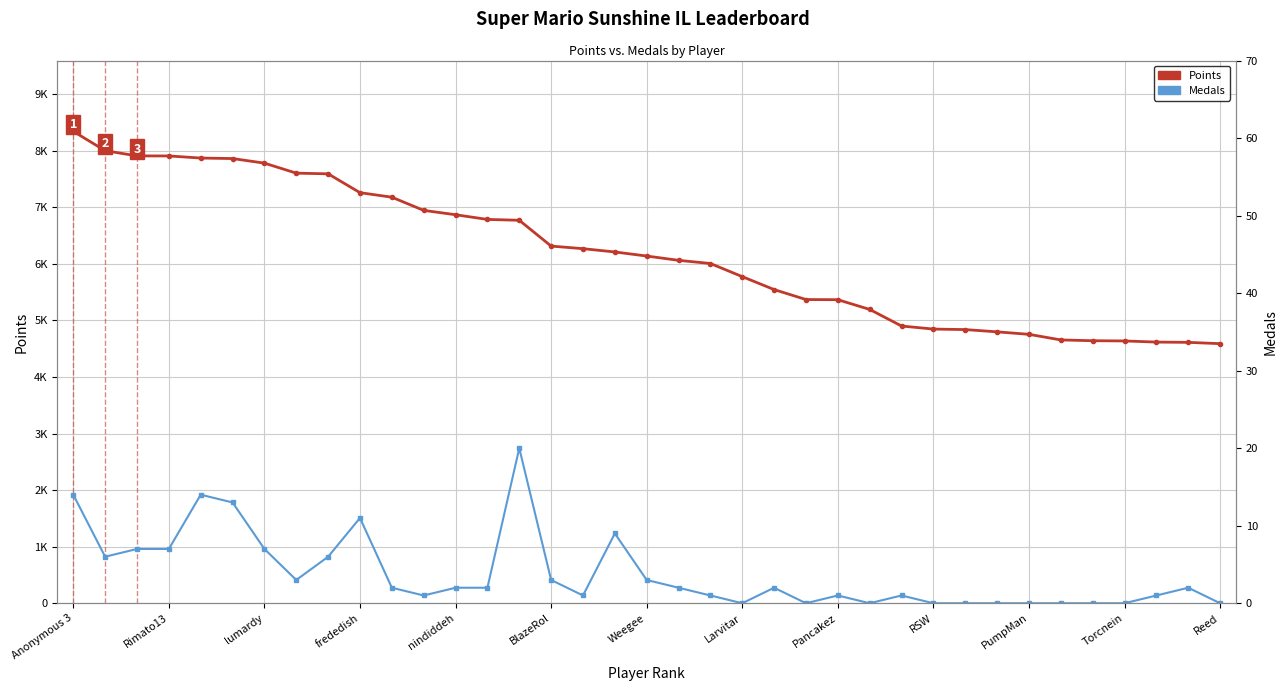

How many lines are shown in the chart?

2